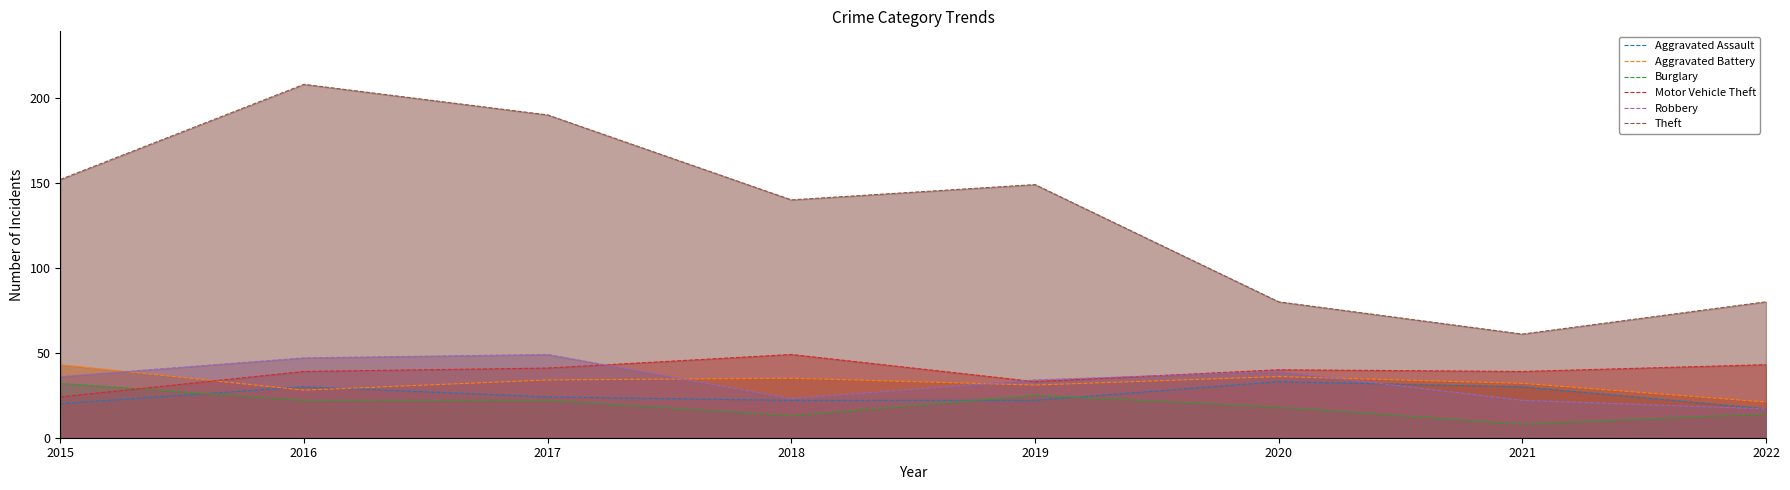

Between 2019 and 2022, which series saw the biggest shift?

Theft